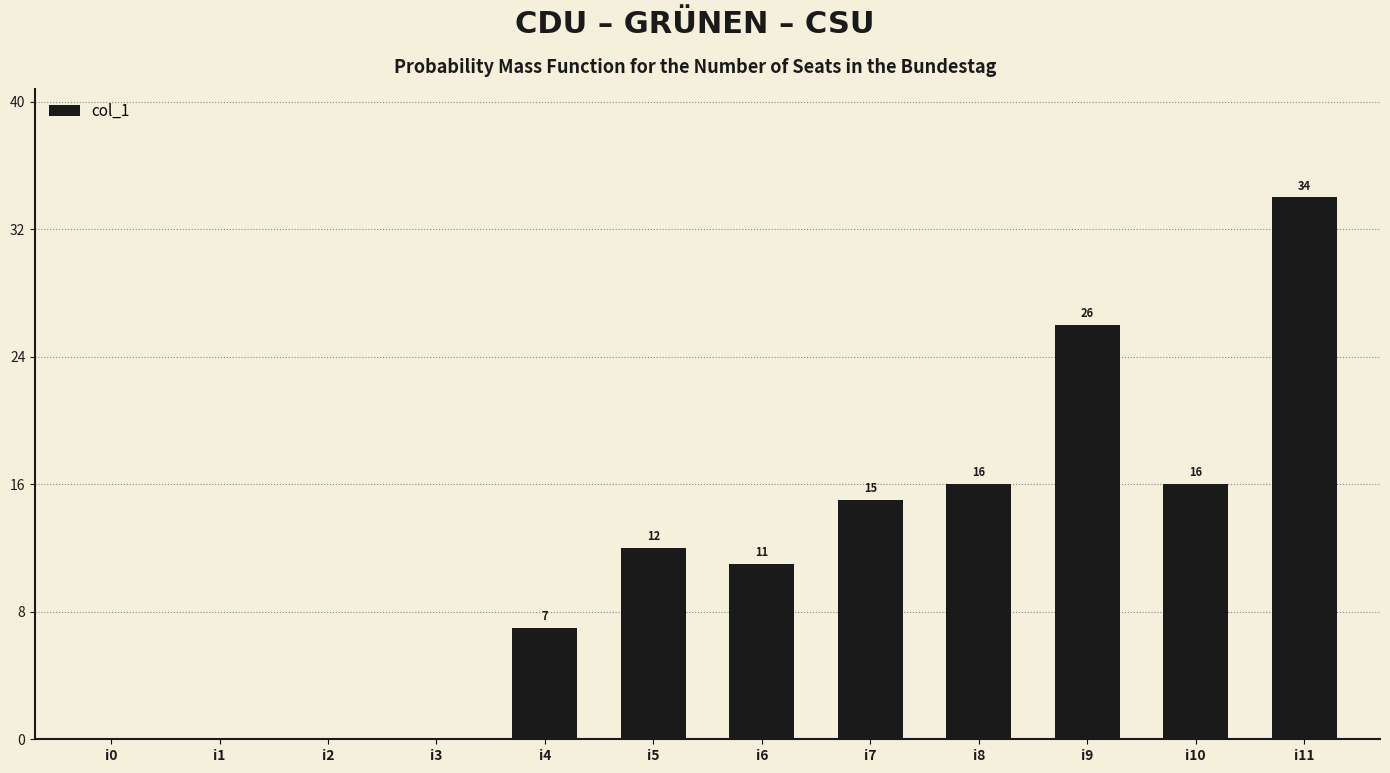

What is the greatest value displayed?

34